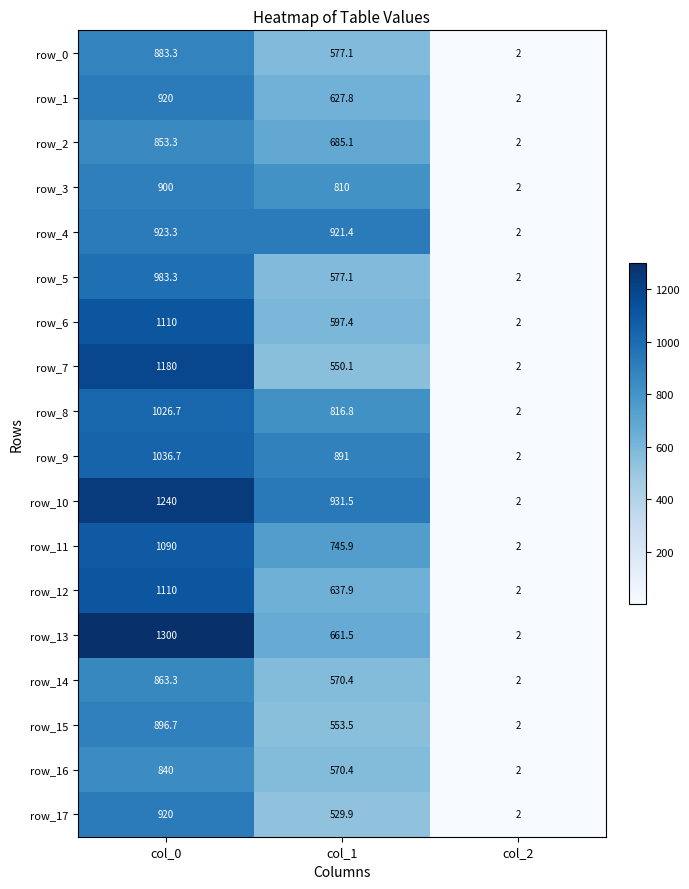

Between col_0 and col_2, which series saw the biggest shift?

row_13